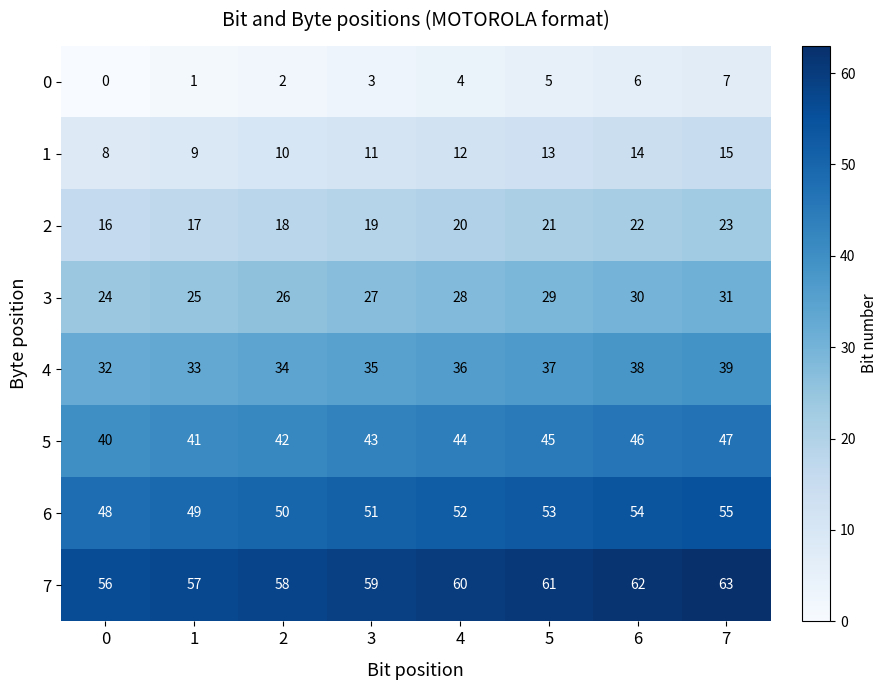

What is the difference between the maximum and minimum values in the 6 series?

7